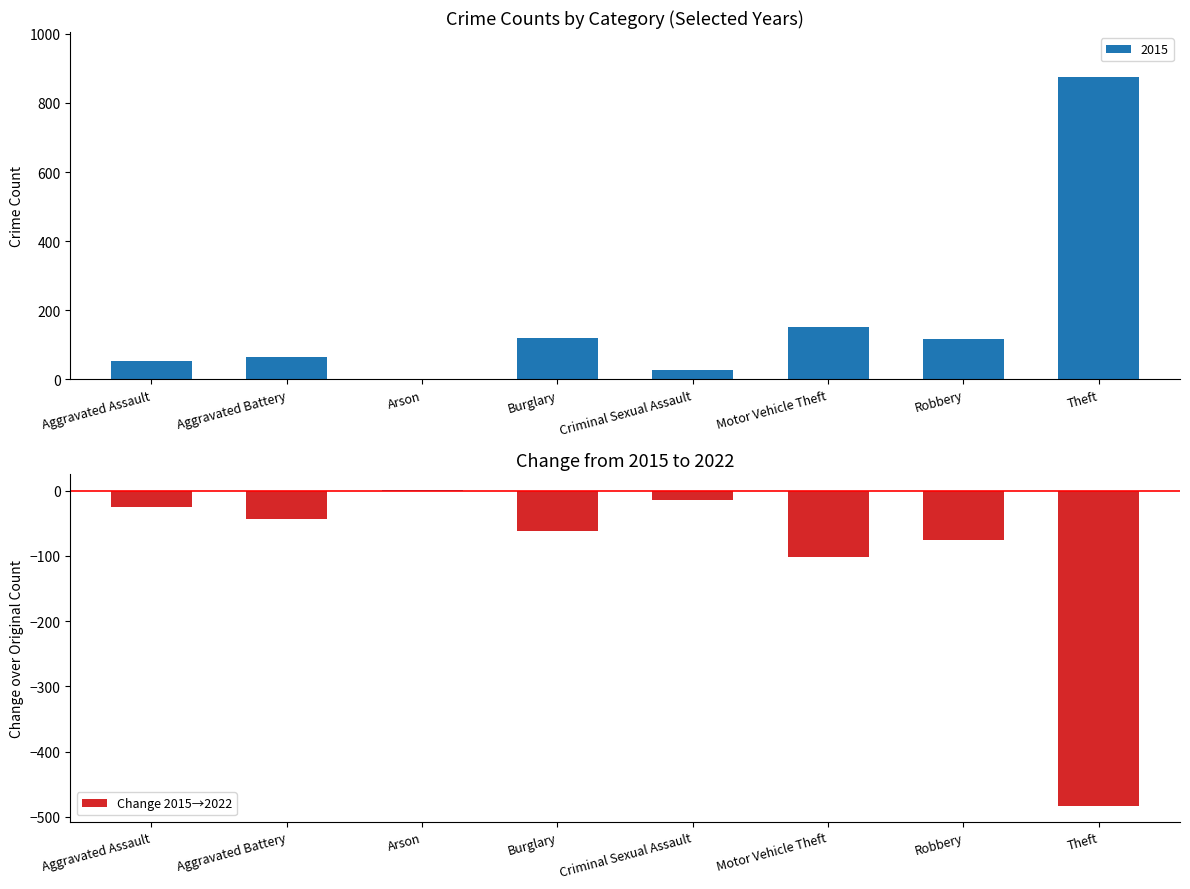

List the labels in order of value, smallest first.

Theft, Motor Vehicle Theft, Robbery, Burglary, Aggravated Battery, Aggravated Assault, Criminal Sexual Assault, Arson